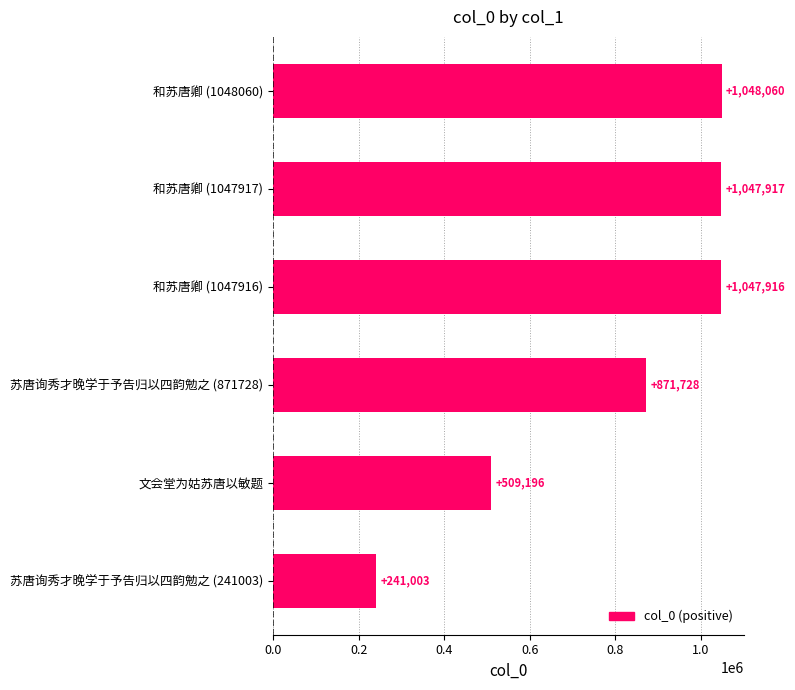

Reading top to bottom, extract all data points from this chart.

1048060	1047917	1047916	871728	509196	241003